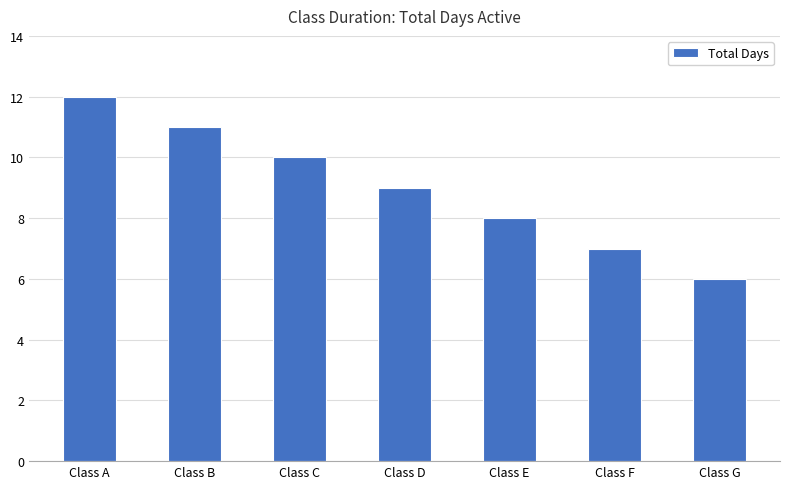

Reading left to right, transcribe all the data shown in this chart.

Class A=12	Class B=11	Class C=10	Class D=9	Class E=8	Class F=7	Class G=6